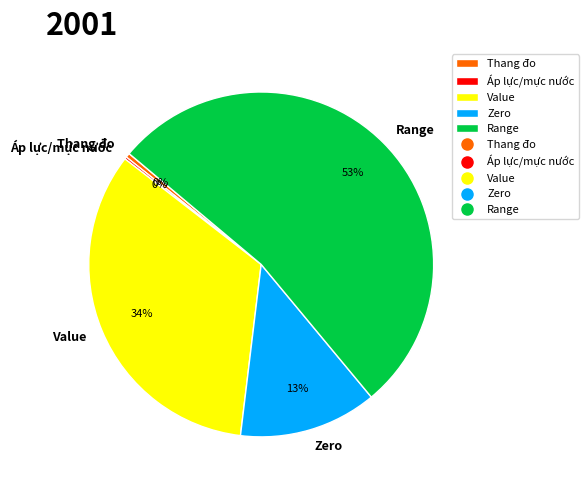

Does Range account for over 50% of the chart?

Yes